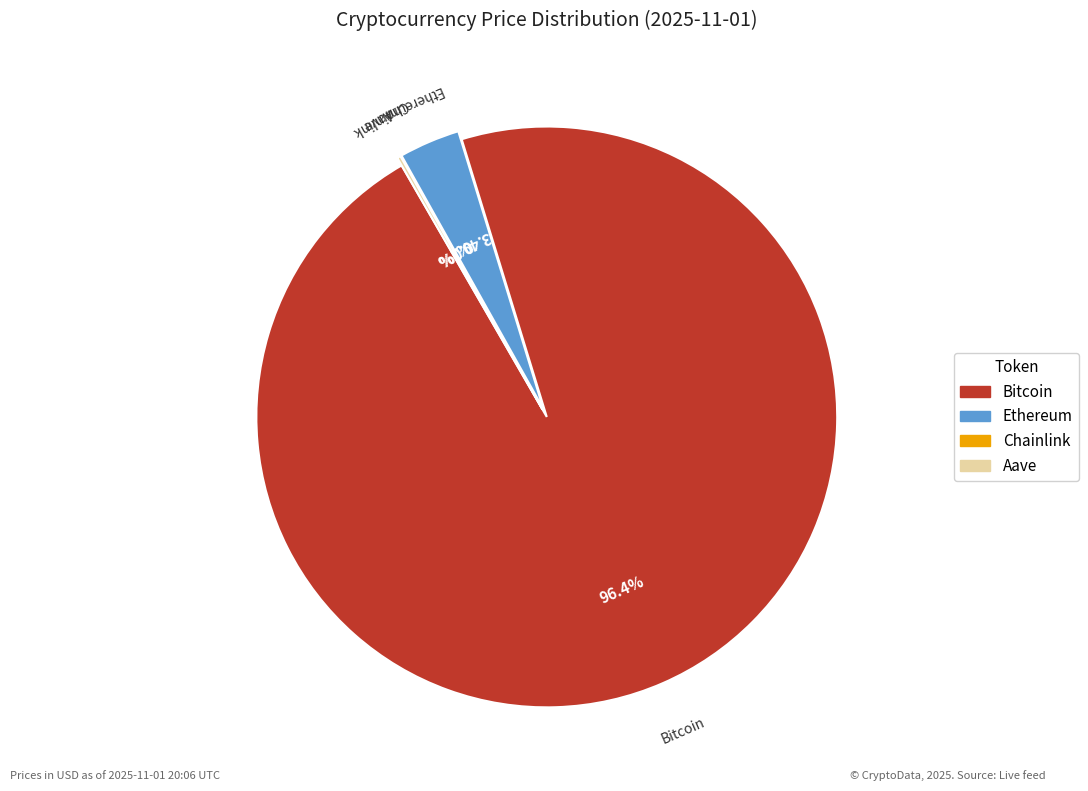

Which has a higher value, Ethereum or Bitcoin?

Bitcoin